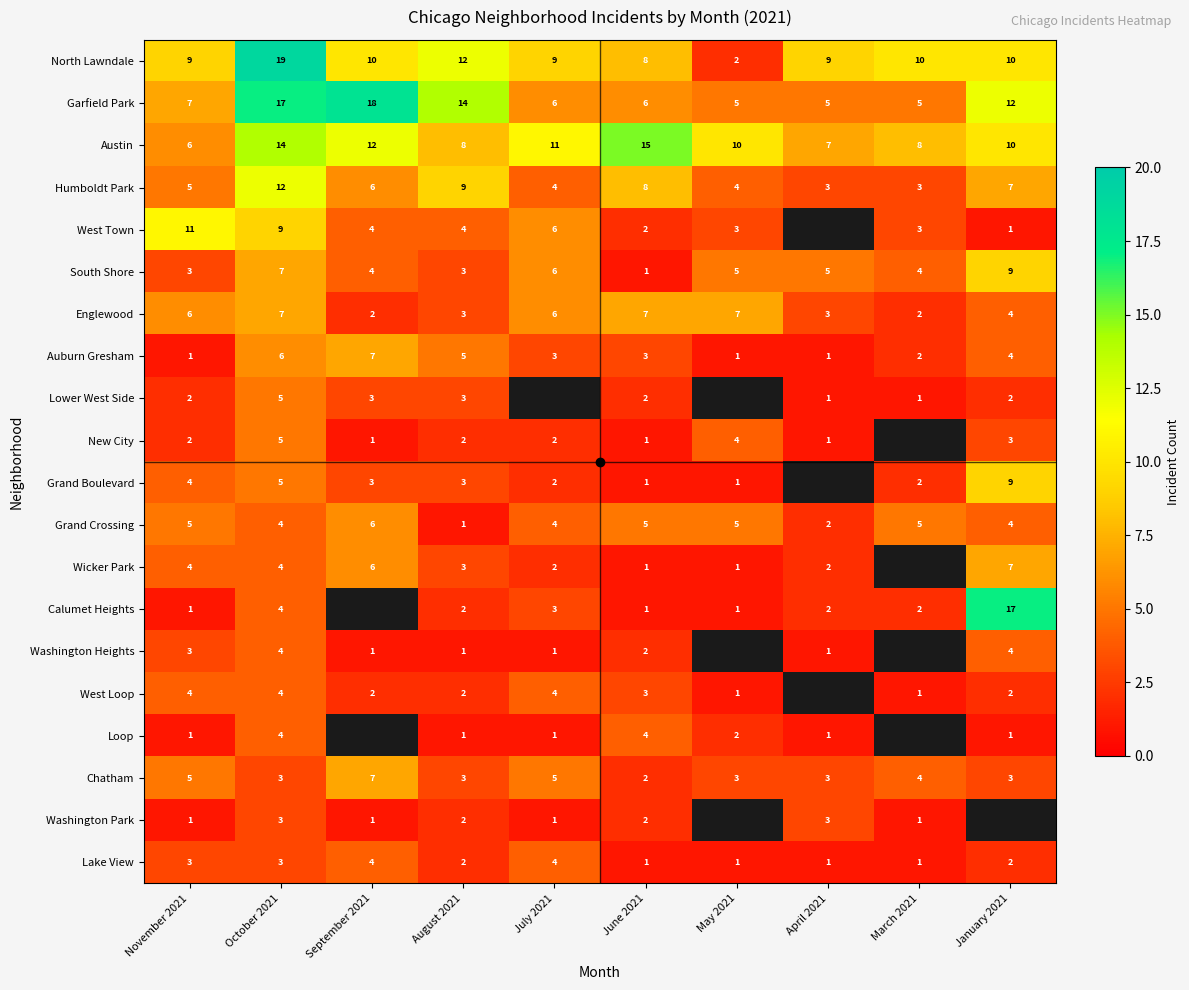

Where does the Washington Heights series first go above 3?

October 2021